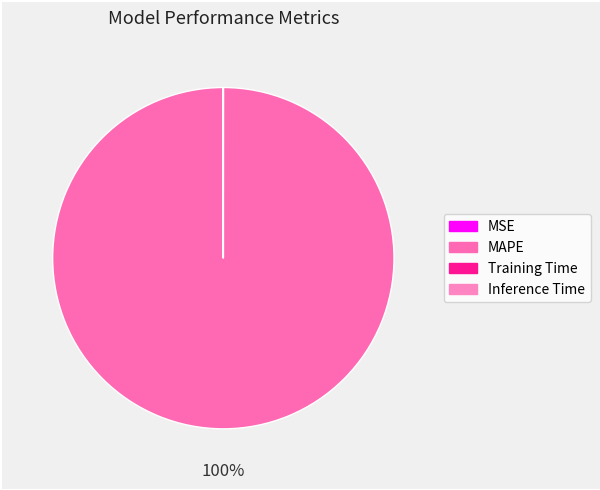

Rank the categories by value from highest to lowest.

MAPE, MSE, Training Time, Inference Time